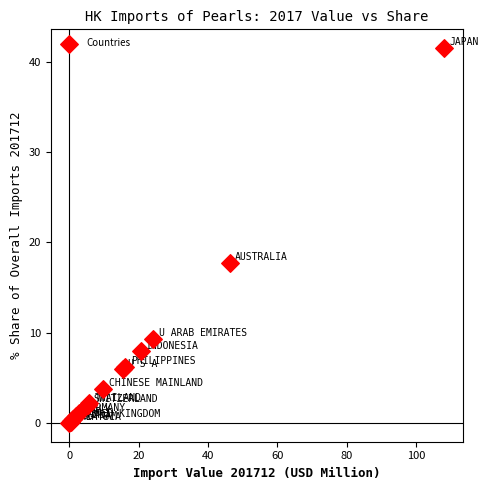

What Y value in the scatter plot is closest to 20?

17.8